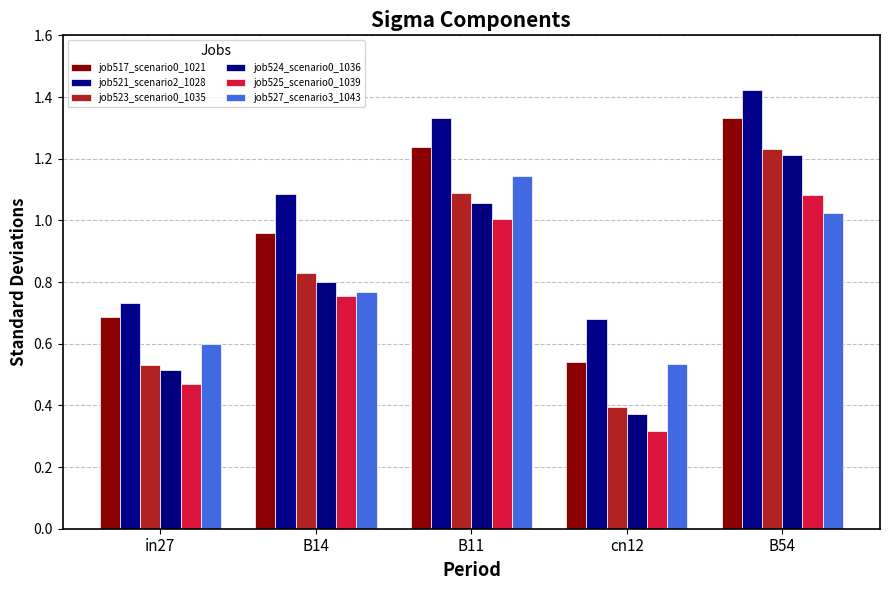

Is it true that job525_scenario0_1039 equals 0.6 at B11?

False